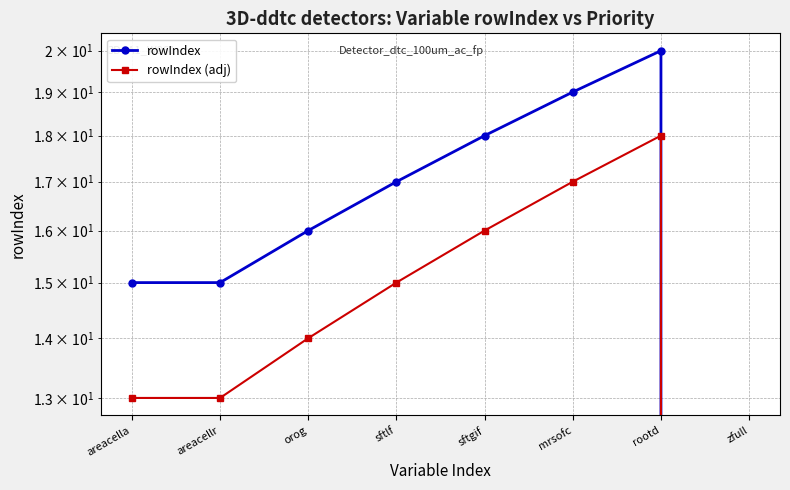

Which series changed the most between sftgif and rootd?

rowIndex